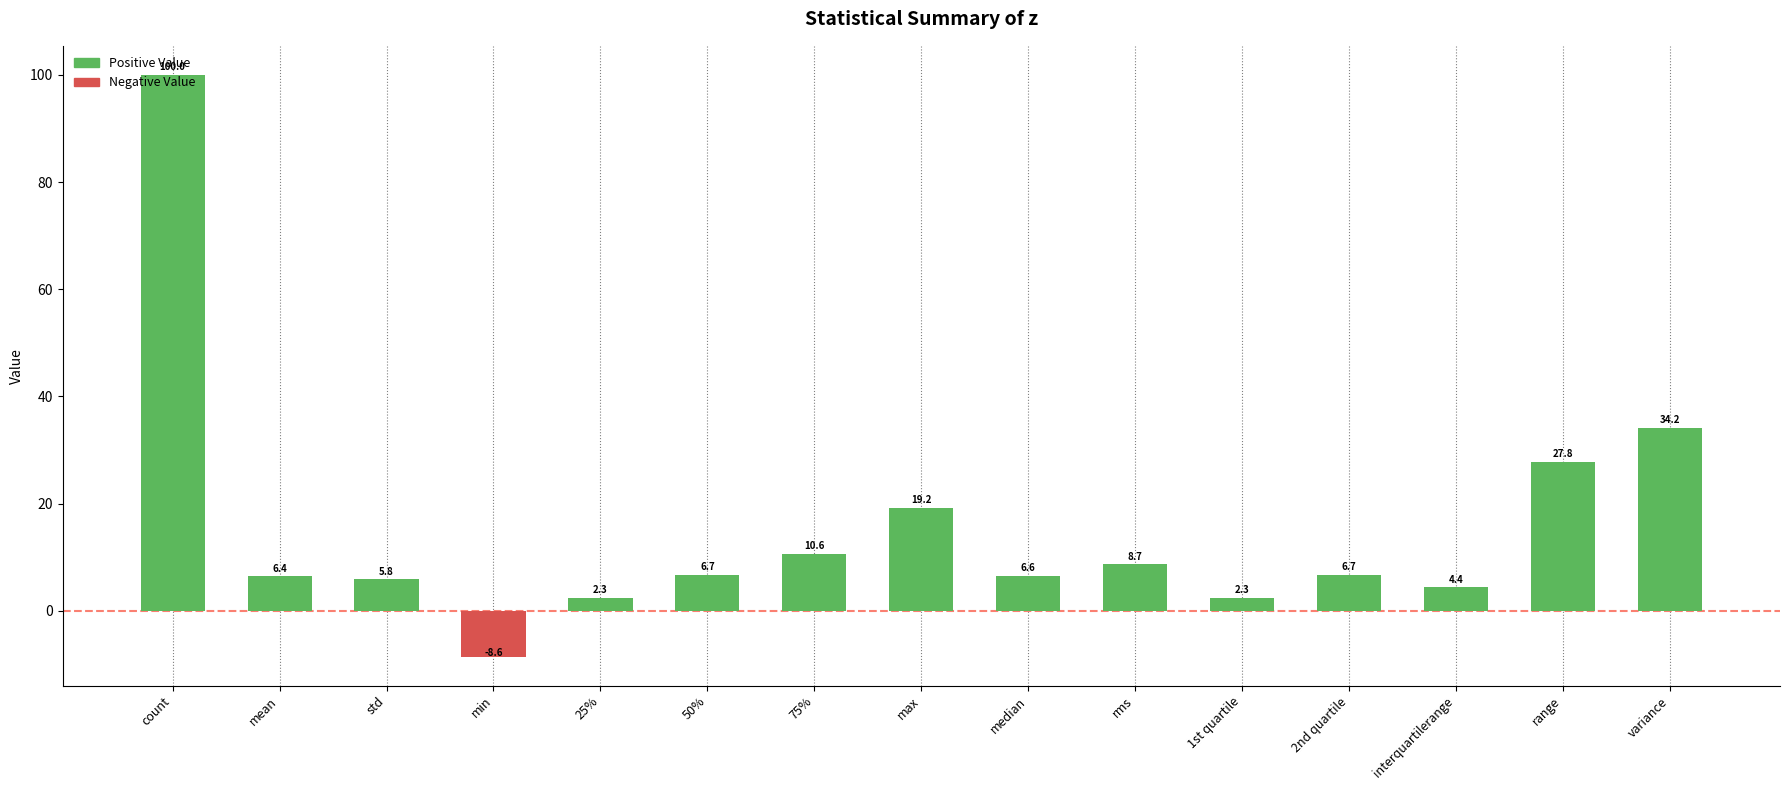

How many bars are there in total?

15